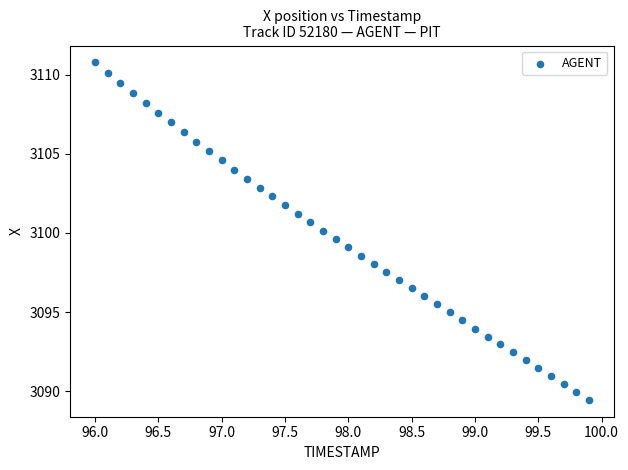

What is the range of X values (max minus min)?

3.9